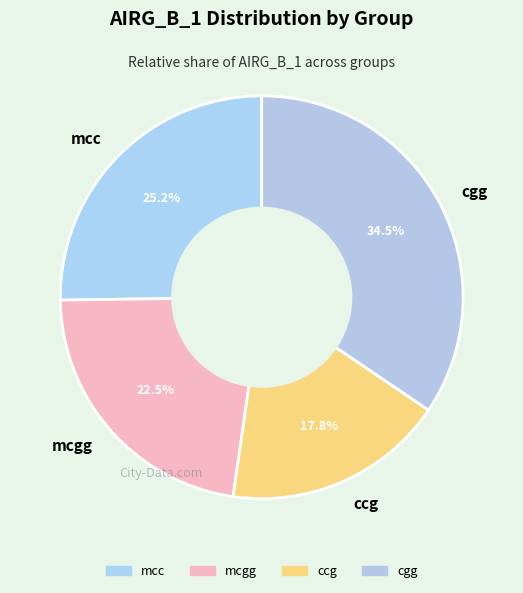

Rank the categories by value from highest to lowest.

cgg, mcc, mcgg, ccg